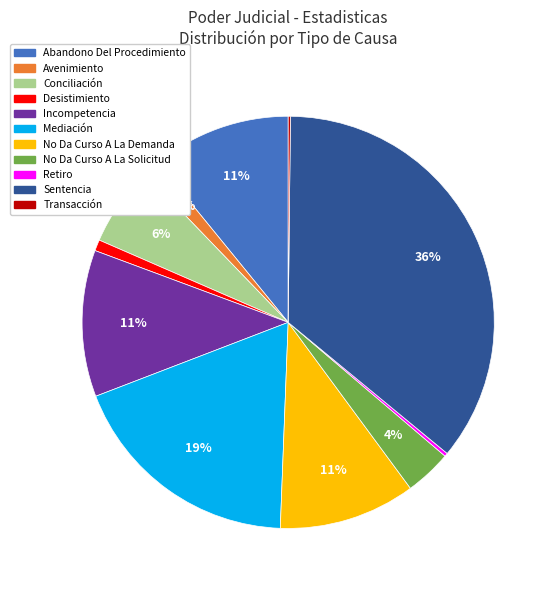

Which slice is the largest?

Sentencia